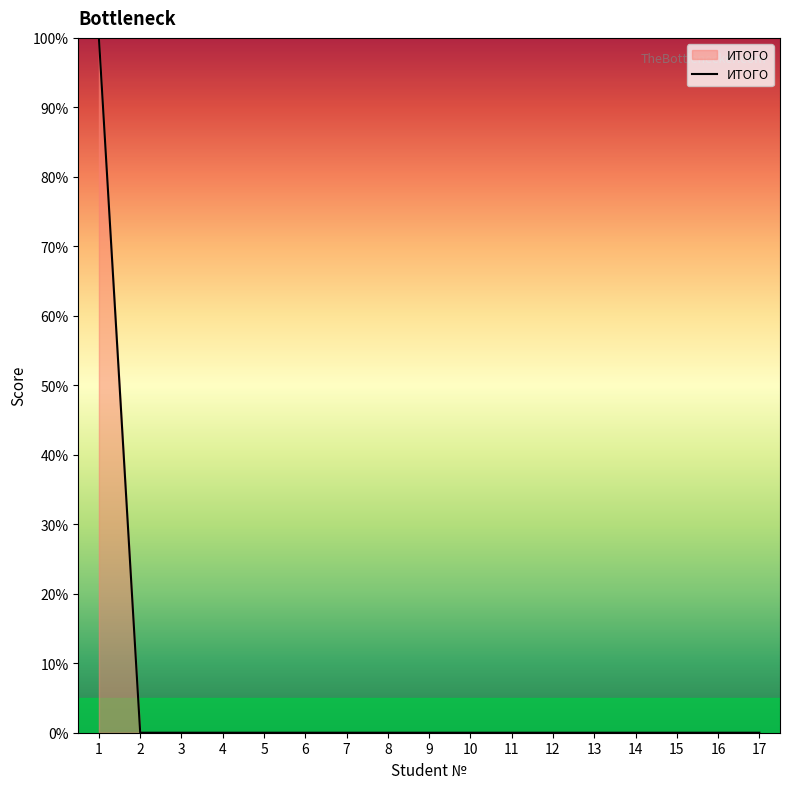

Reading left to right, list all the values displayed in this chart.

100	0	0	0	0	0	0	0	0	0	0	0	0	0	0	0	0